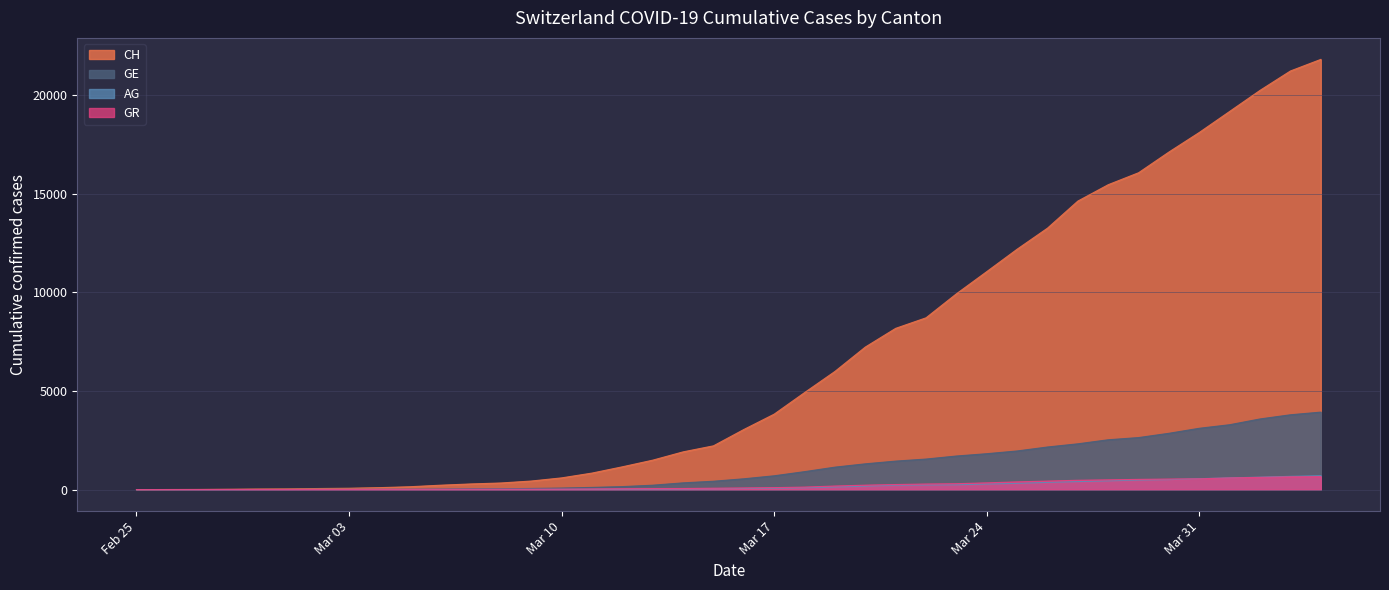

What is the average value of the GR series?

206